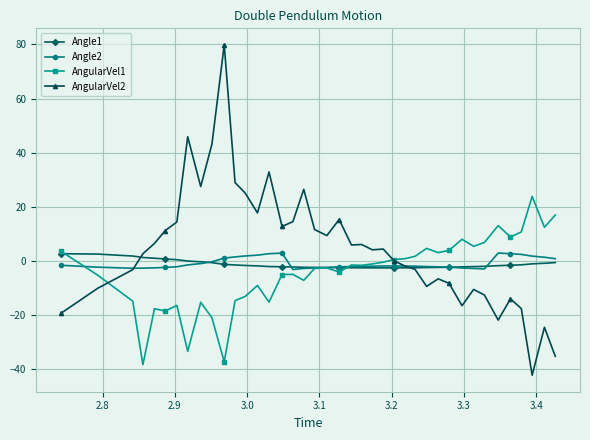

Which series has the largest total across all categories?

AngularVel2